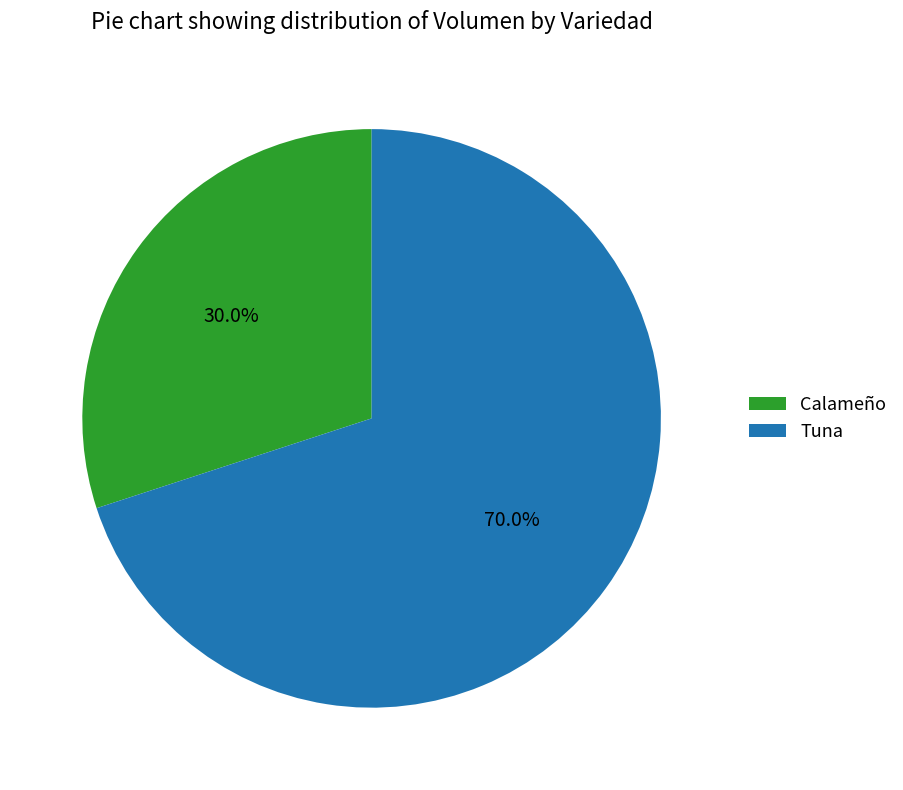

To the nearest percent, what is the combined percentage of Calameño and Tuna?

100%